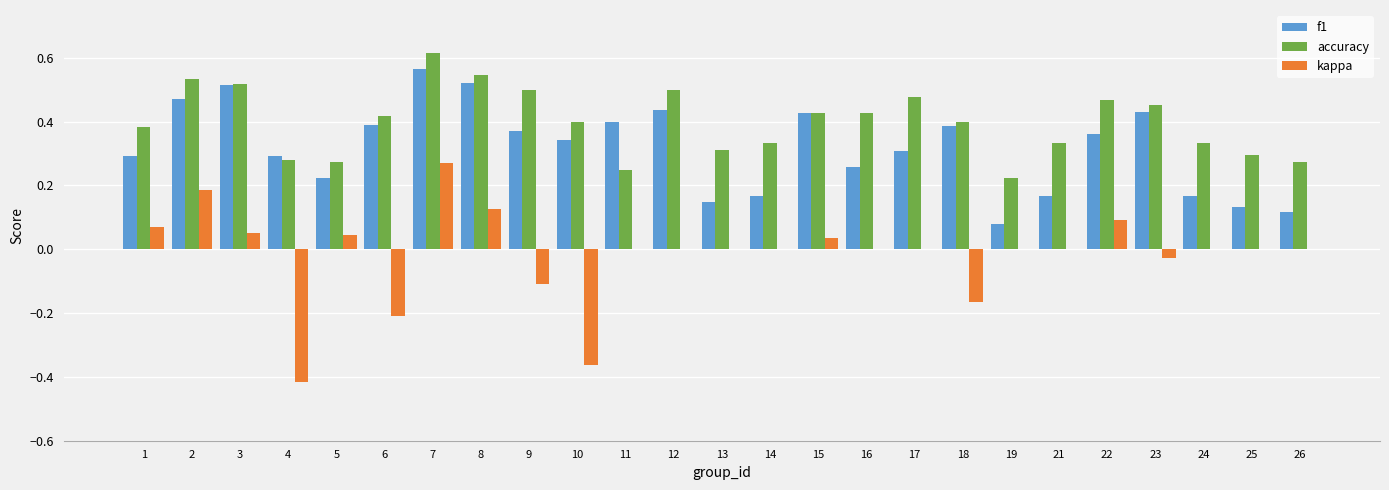

Between 10 and 22, which series saw the biggest shift?

kappa